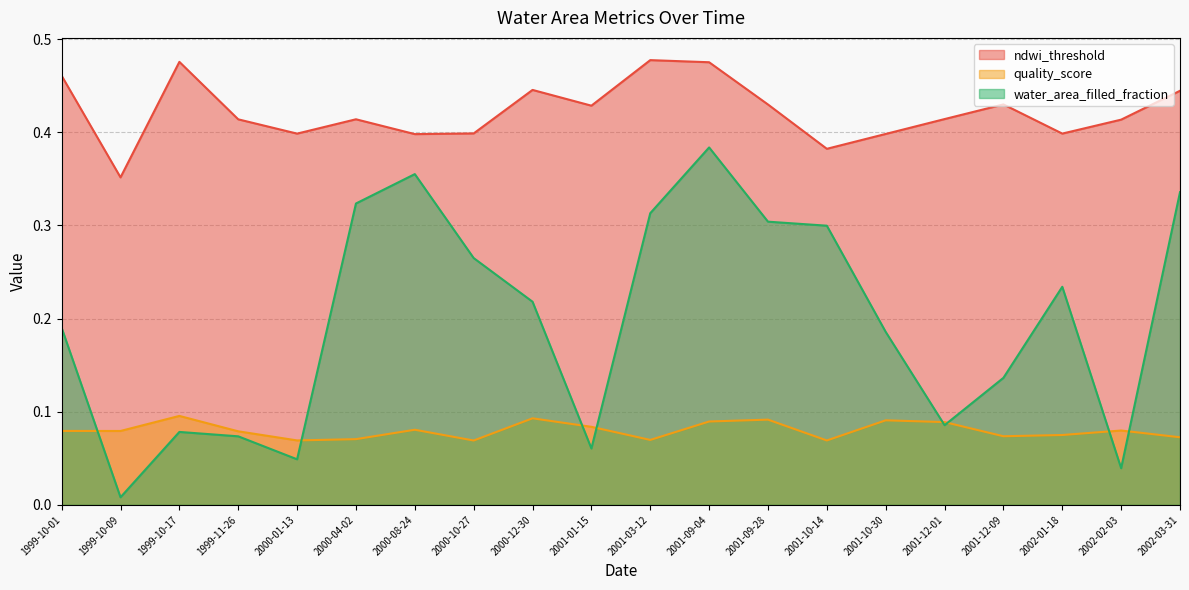

Which series has the largest total across all categories?

ndwi_threshold